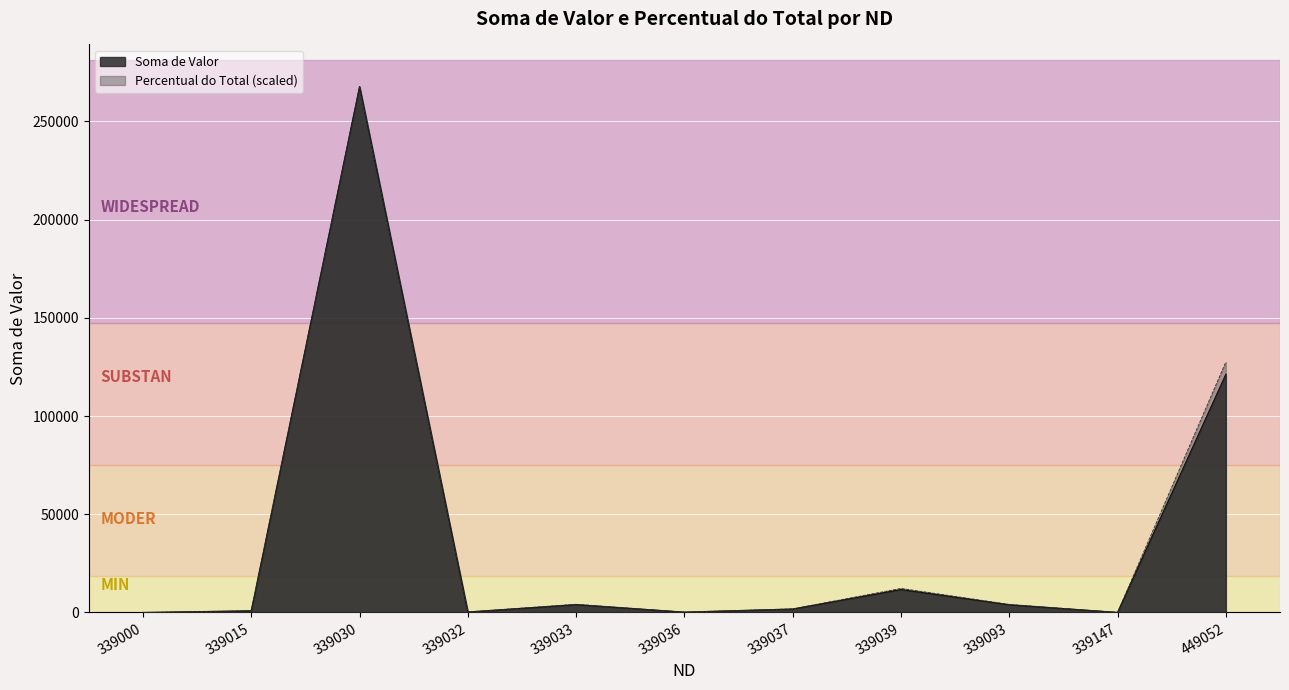

Rank the series by their average value, from highest to lowest.

Percentual do Total, Soma de Valor